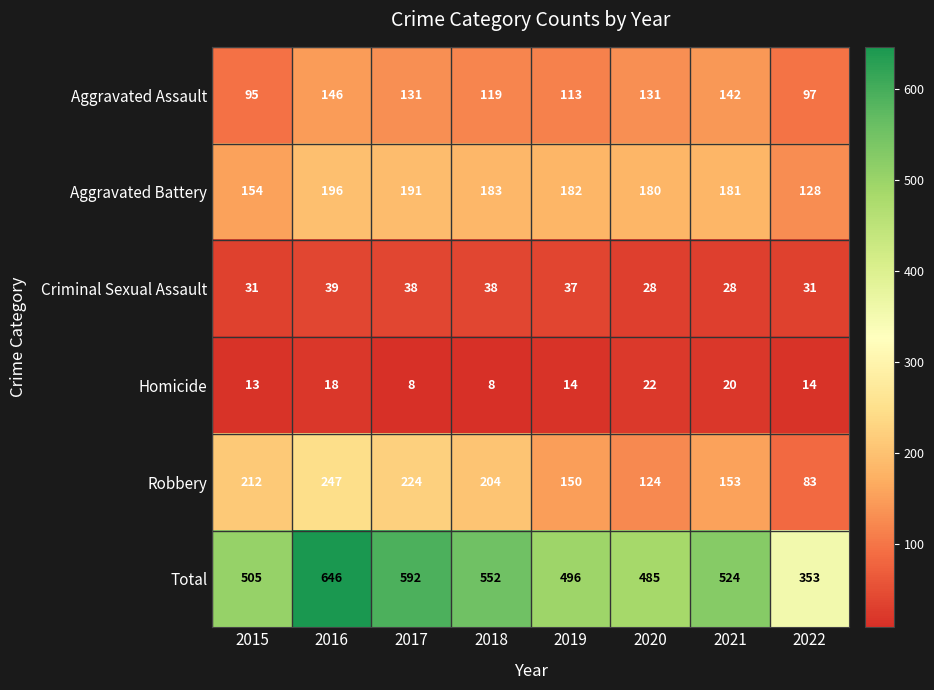

True or false: Robbery has a value of 153 at 2021.

True